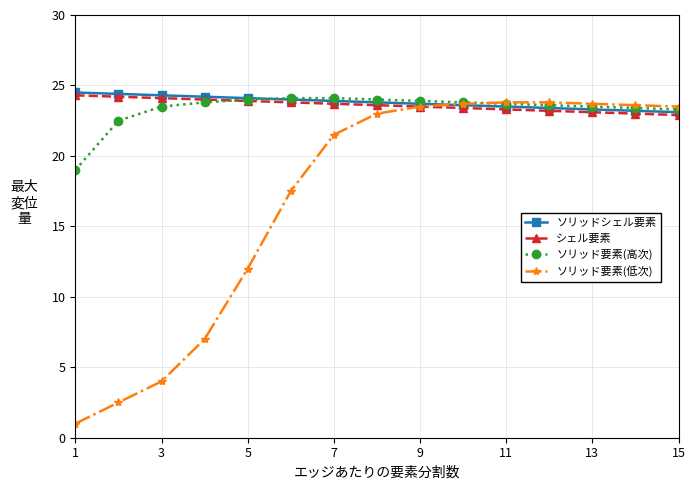

Which series has the widest spread of values?

ソリッド要素(低次)